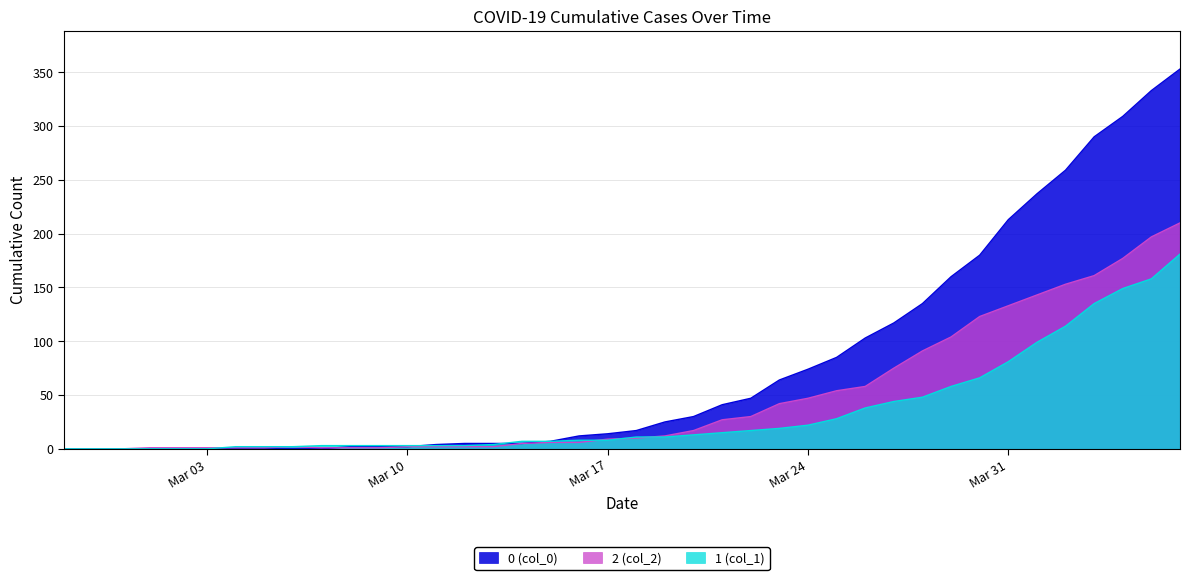

What position from the left is 2020-03-19?

22